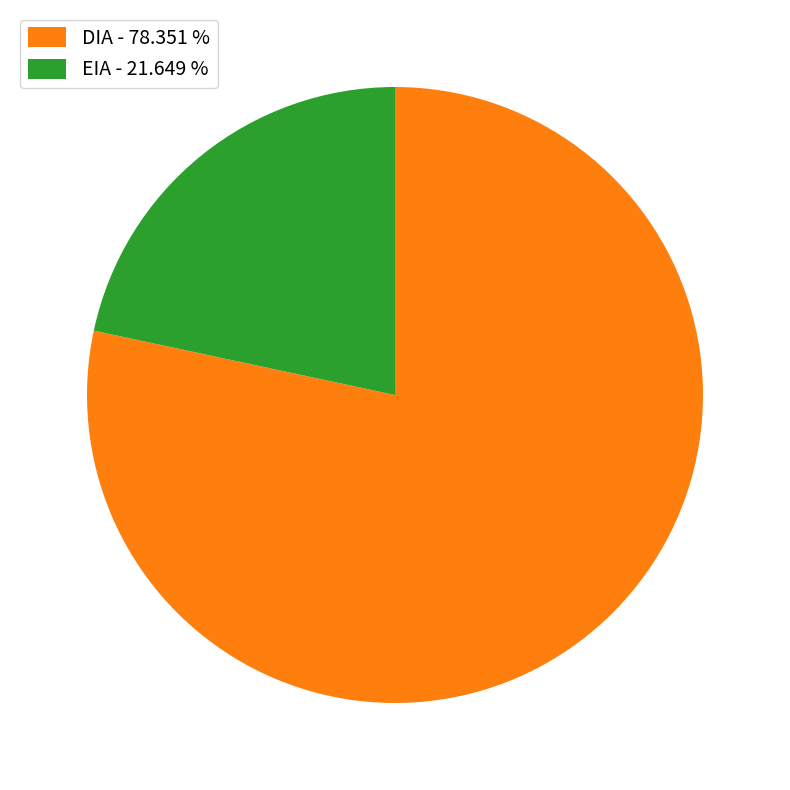

Does EIA account for over 50% of the chart?

No